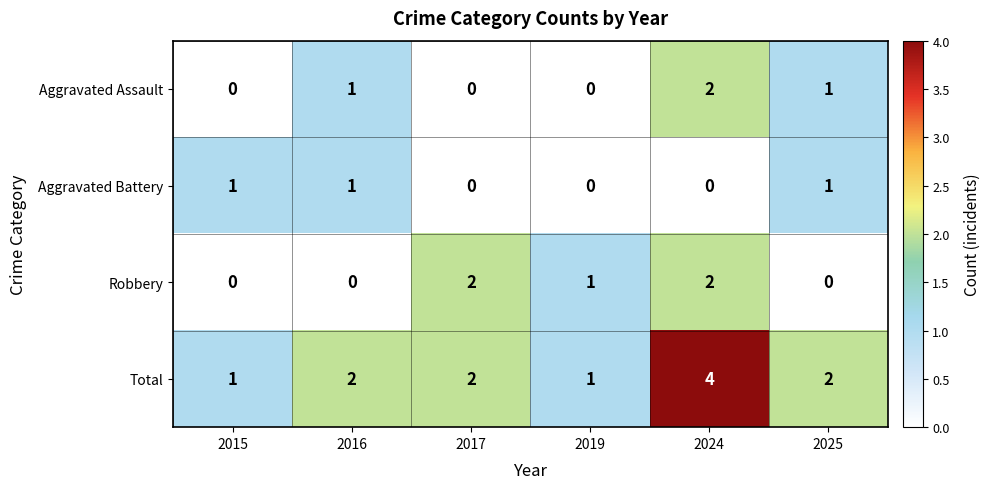

The Robbery series shows 0 at 2025. True or false?

True